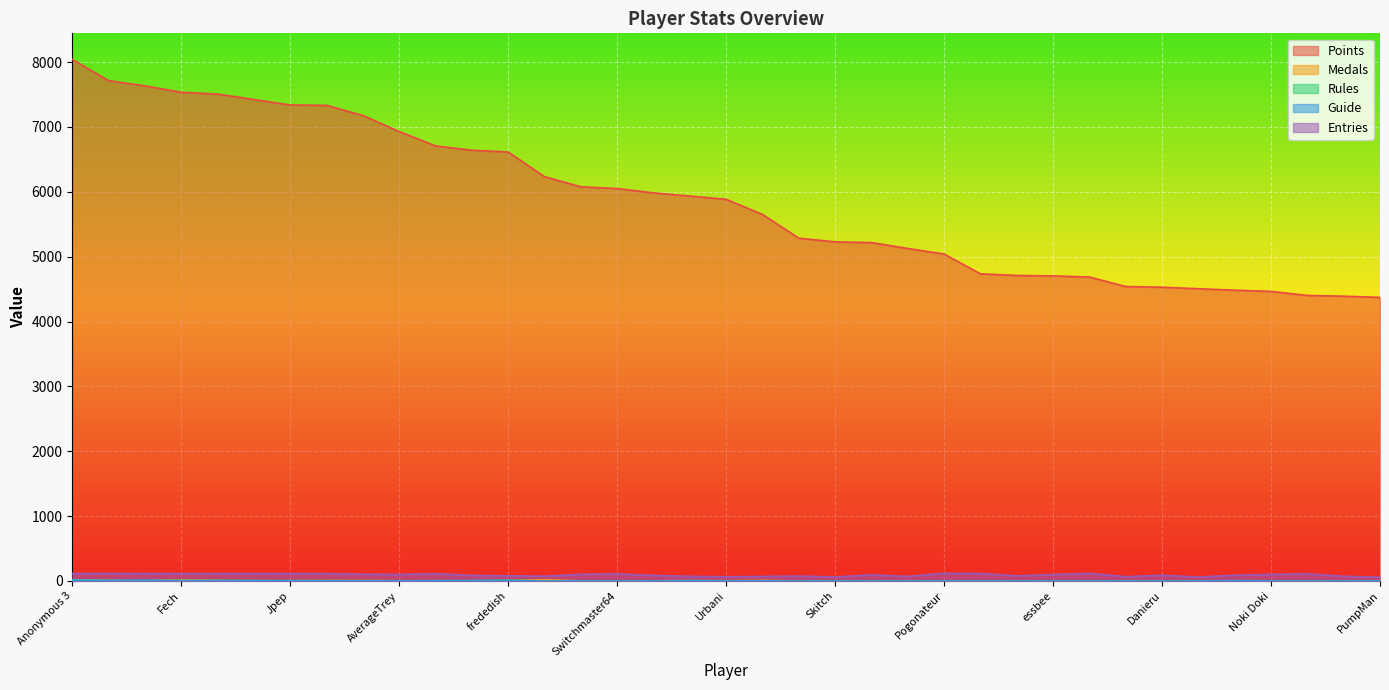

At which category is the sum across all series the highest?

Anonymous 3